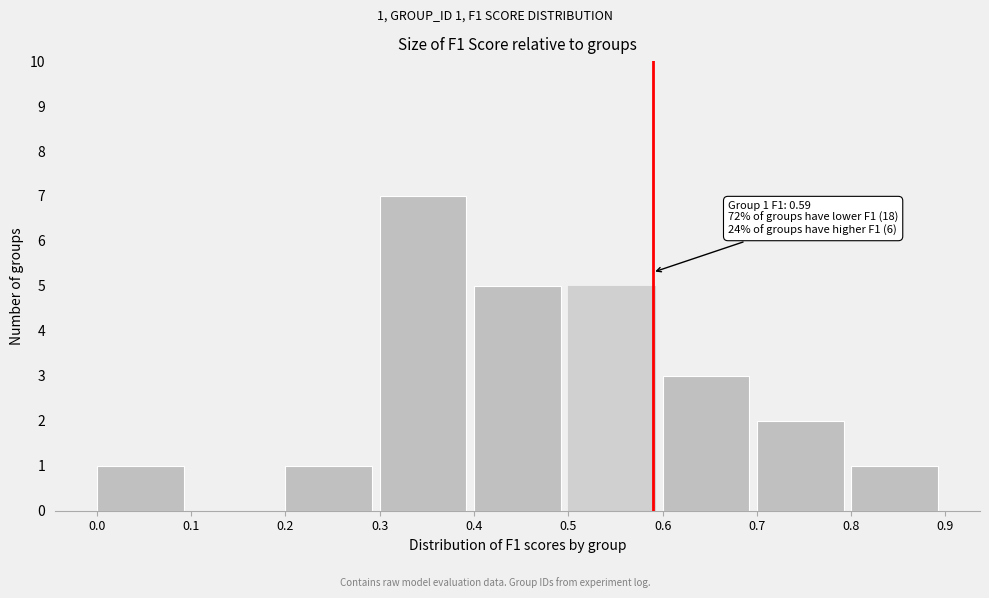

Which range on the x-axis has the tallest bar?

0.3 to 0.4